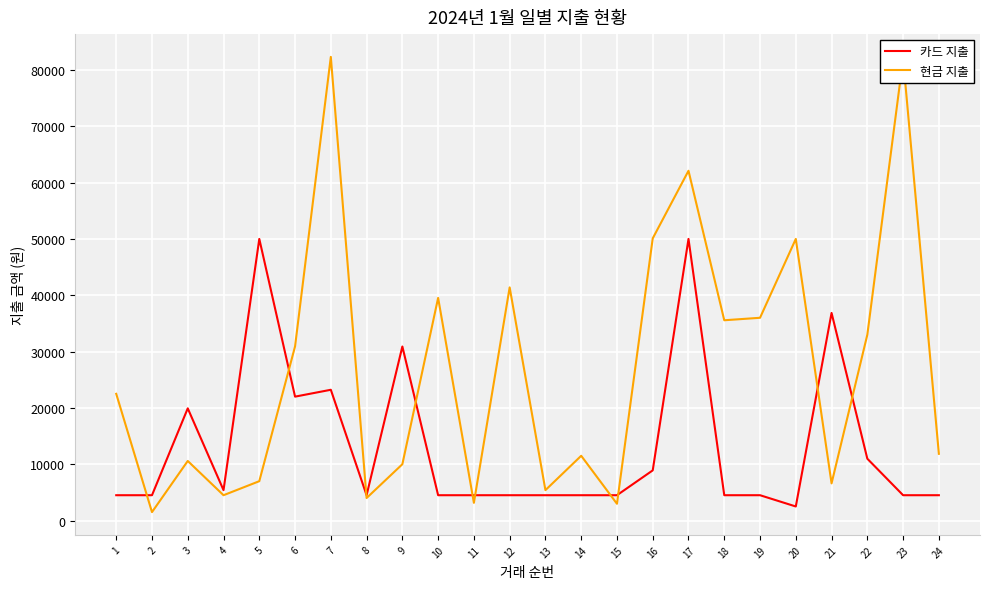

Does the chart display data point markers on the line(s)?

No